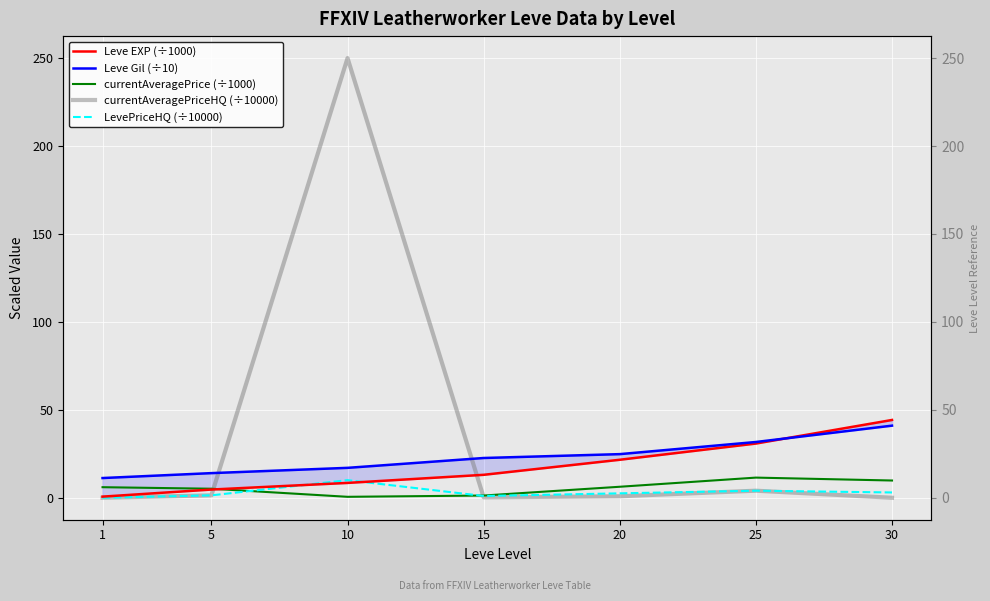

Is the value of Leve EXP (÷1000) at 15 greater than the value of currentAveragePriceHQ (÷10000) at 30?

Yes